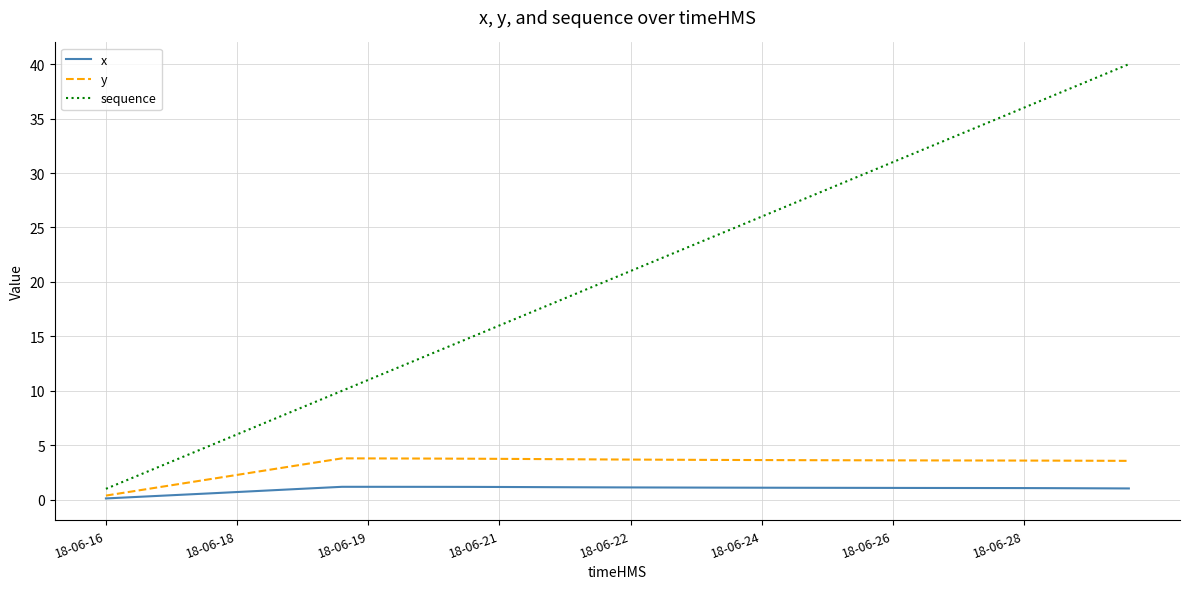

True or false: x and sequence cross at least once.

False